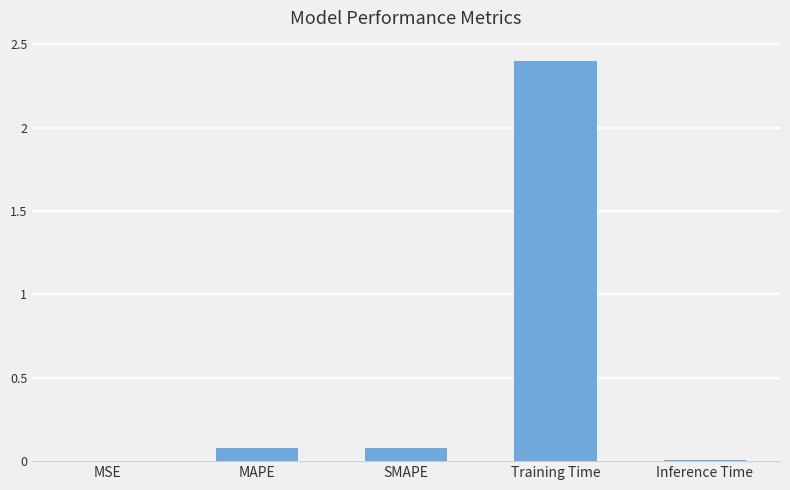

How many data points does each series have?

5